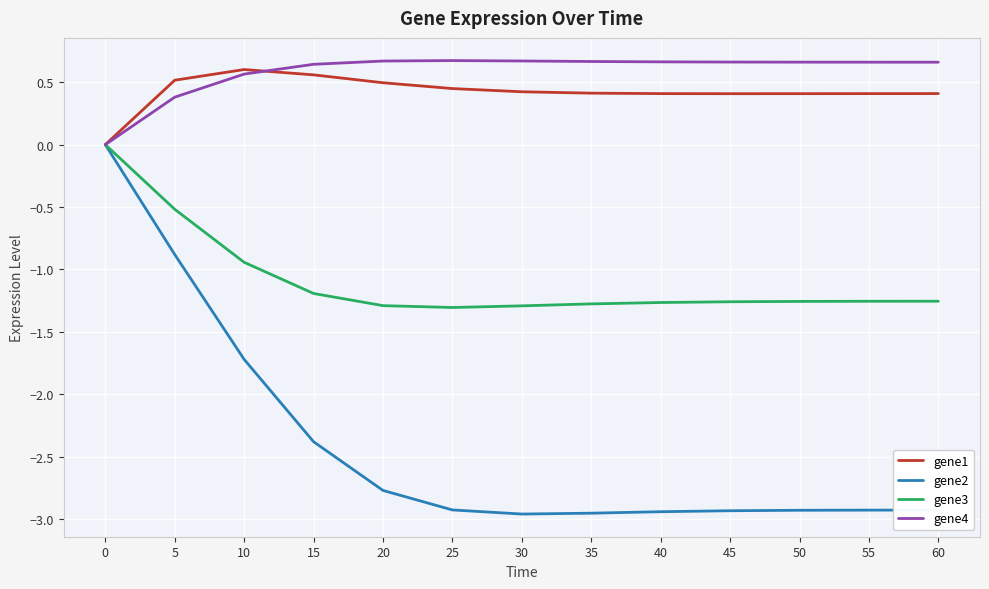

The value of gene1 at 50 is 0.4. True or false?

True